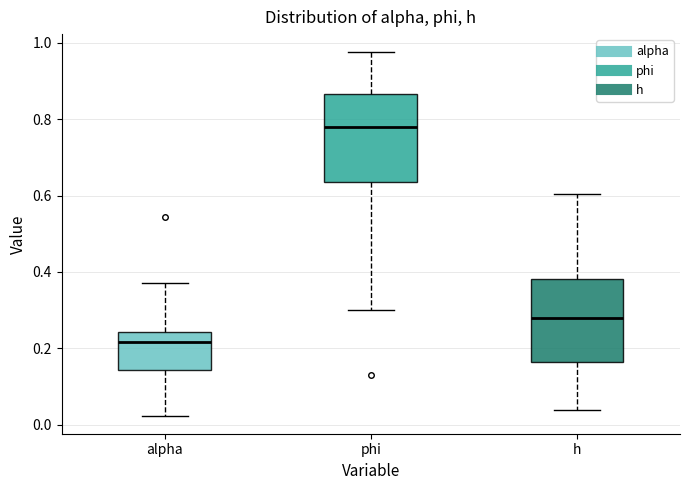

Which box has the lowest median line?

alpha